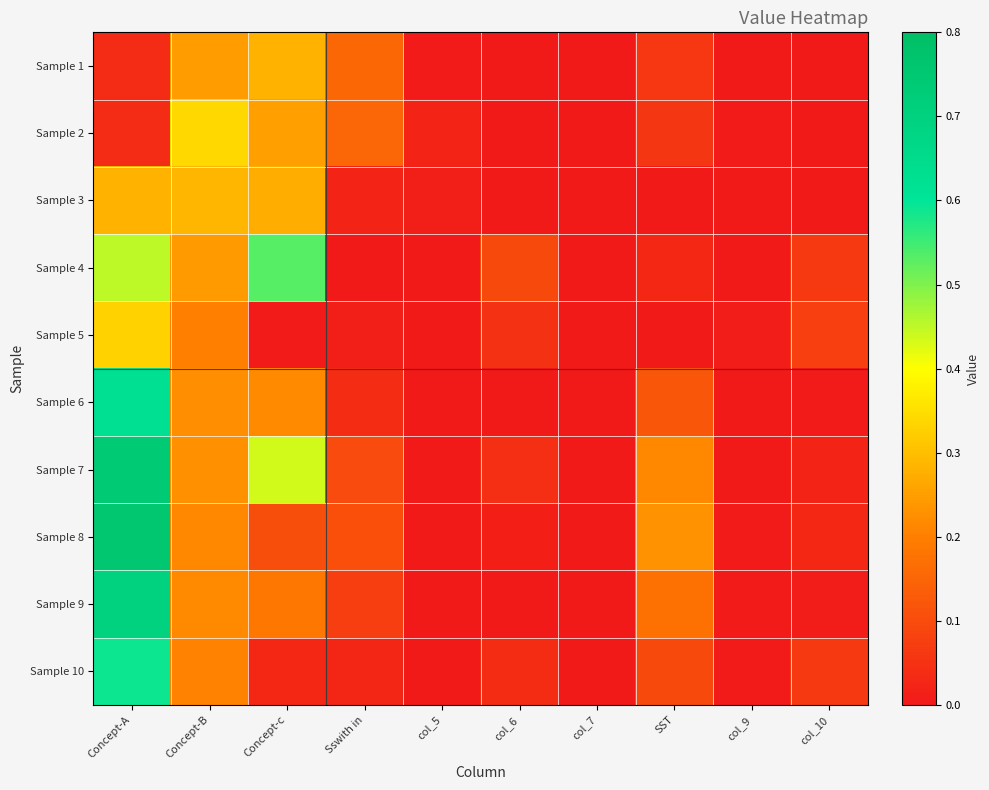

Reading left to right, what are all the values shown in this chart?

Sample 1: Concept-A=0.0	Concept-B=0.2	Concept-c=0.3	Sswith in=0.2	col_5=0.0	col_6=0.0	col_7=0.0	SST=0.1	col_9=0.0	col_10=0.0
Sample 2: Concept-A=0.0	Concept-B=0.3	Concept-c=0.3	Sswith in=0.2	col_5=0.0	col_6=0.0	col_7=0.0	SST=0.1	col_9=0.0	col_10=0.0
Sample 3: Concept-A=0.3	Concept-B=0.3	Concept-c=0.3	Sswith in=0.0	col_5=0.0	col_6=0.0	col_7=0.0	SST=0.0	col_9=0.0	col_10=0.0
Sample 4: Concept-A=0.5	Concept-B=0.2	Concept-c=0.5	Sswith in=0.0	col_5=0.0	col_6=0.1	col_7=0.0	SST=0.0	col_9=0.0	col_10=0.1
Sample 5: Concept-A=0.3	Concept-B=0.2	Concept-c=0.0	Sswith in=0.0	col_5=0.0	col_6=0.0	col_7=0.0	SST=0.0	col_9=0.0	col_10=0.1
Sample 6: Concept-A=0.6	Concept-B=0.2	Concept-c=0.2	Sswith in=0.0	col_5=0.0	col_6=0.0	col_7=0.0	SST=0.1	col_9=0.0	col_10=0.0
Sample 7: Concept-A=0.7	Concept-B=0.2	Concept-c=0.4	Sswith in=0.1	col_5=0.0	col_6=0.0	col_7=0.0	SST=0.2	col_9=0.0	col_10=0.0
Sample 8: Concept-A=0.8	Concept-B=0.2	Concept-c=0.1	Sswith in=0.1	col_5=0.0	col_6=0.0	col_7=0.0	SST=0.2	col_9=0.0	col_10=0.0
Sample 9: Concept-A=0.7	Concept-B=0.2	Concept-c=0.2	Sswith in=0.1	col_5=0.0	col_6=0.0	col_7=0.0	SST=0.2	col_9=0.0	col_10=0.0
Sample 10: Concept-A=0.6	Concept-B=0.2	Concept-c=0.0	Sswith in=0.0	col_5=0.0	col_6=0.0	col_7=0.0	SST=0.1	col_9=0.0	col_10=0.1